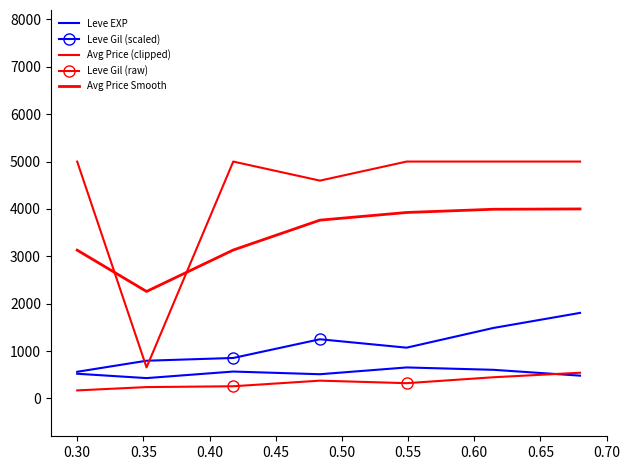

True or false: Leve EXP and Leve Gil (scaled) intersect in this chart.

False